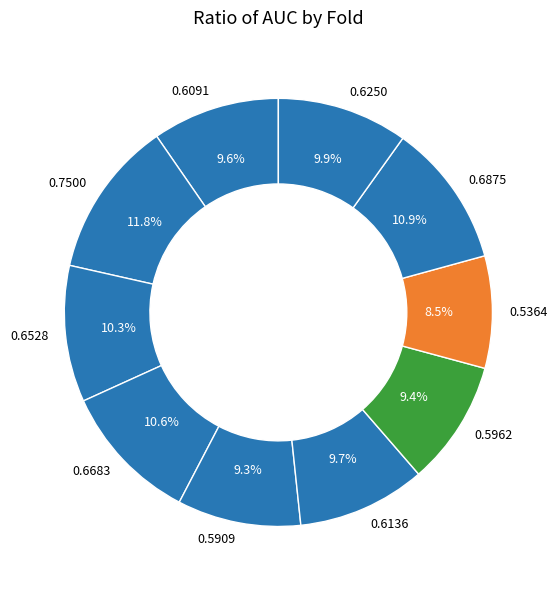

Which has a higher value, 0.6683 or 0.6091?

0.6683